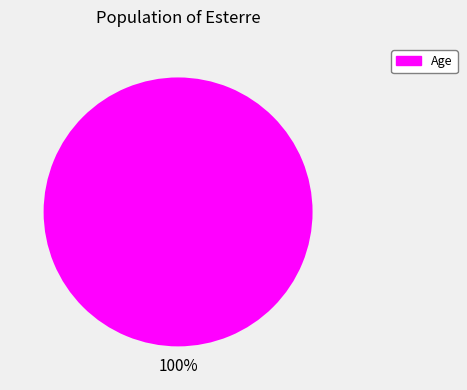

The Age slice represents 100% of the pie. True or false?

True